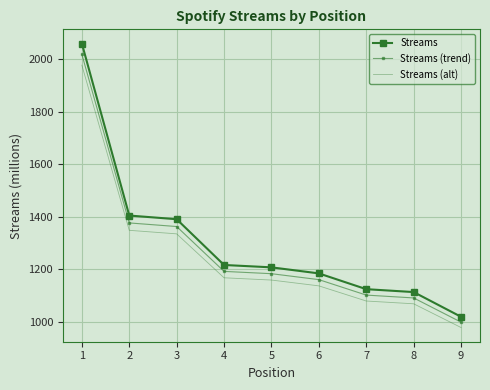

Read the Streams (alt) value at 4.

1168.3